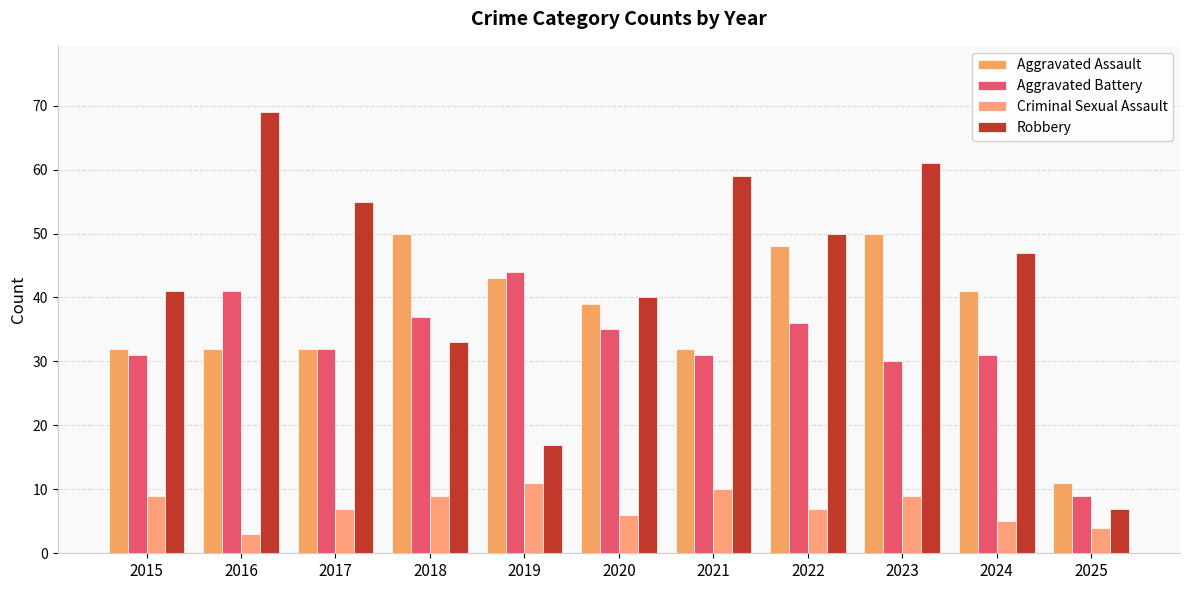

At which label is Robbery closest to 38?

2020